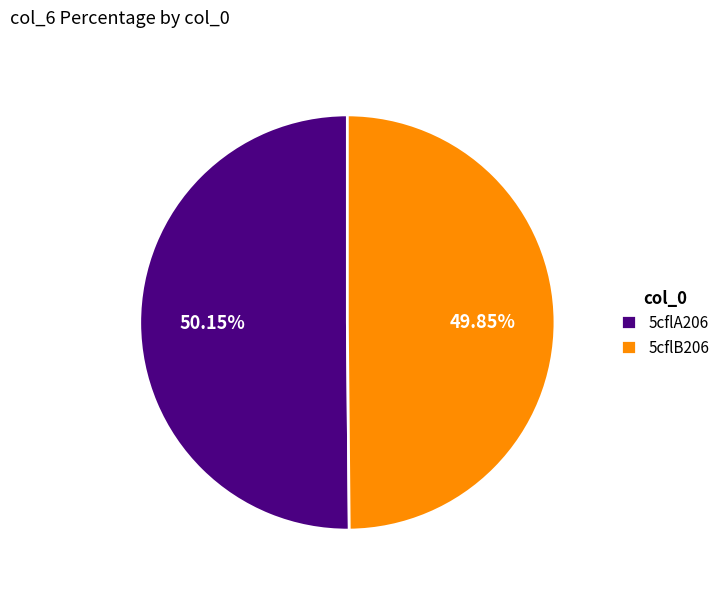

Do 5cflB206 and 5cflA206 together represent more than half of the pie?

Yes